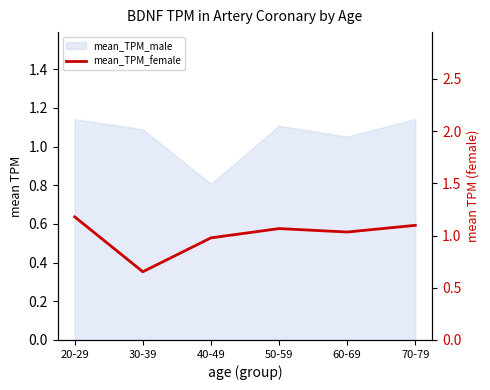

Is this an area chart (filled region under the line)?

No